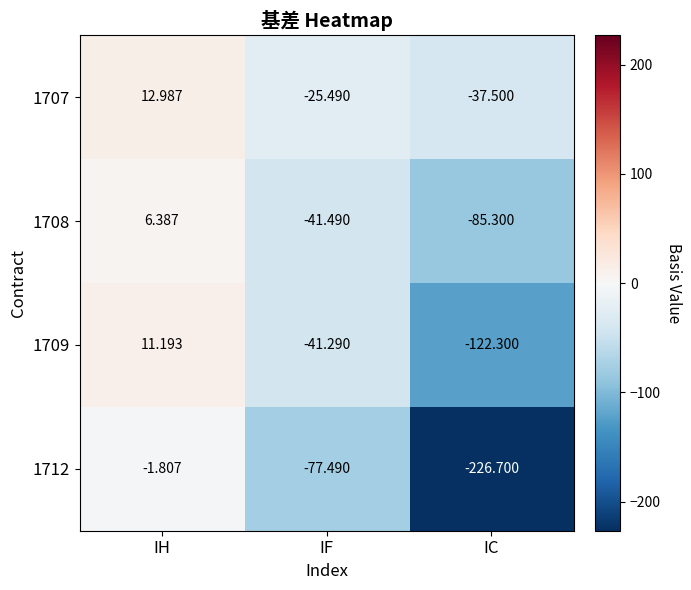

What is the spread (max minus min) of values at IC?

189.2